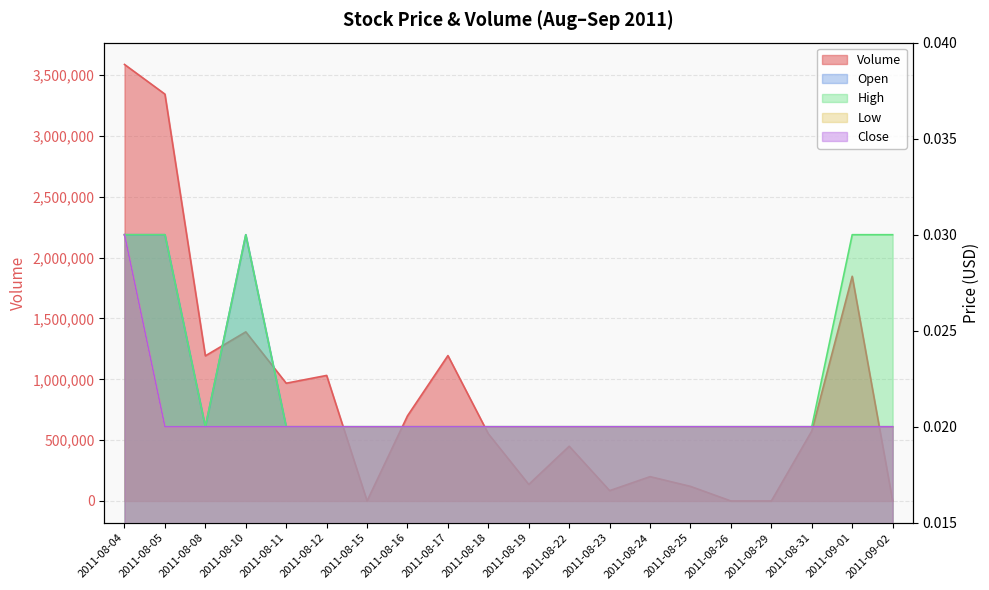

What are all the series names shown in the legend?

Volume, Open, High, Low, Close